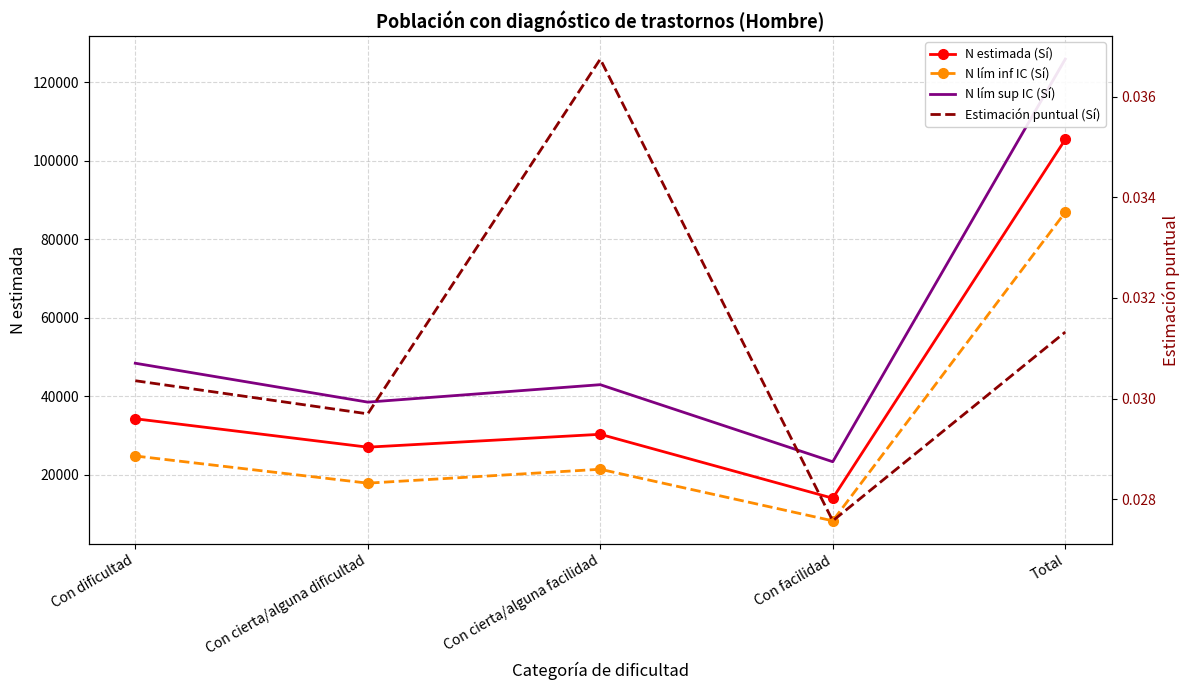

Between Con dificultad and Con facilidad, which is larger?

Con dificultad